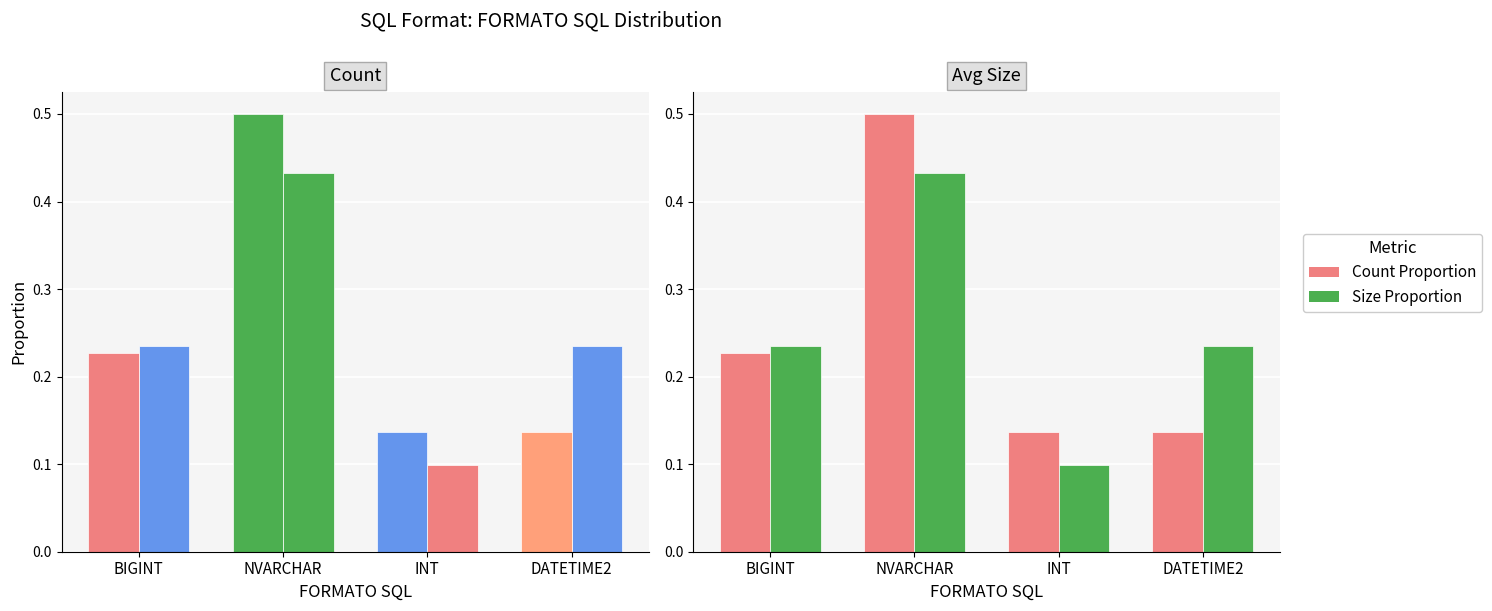

Reading left to right, transcribe all the data shown in this chart.

Count Proportion: 0.2	0.5	0.1	0.1
Size Proportion: 0.2	0.4	0.1	0.2